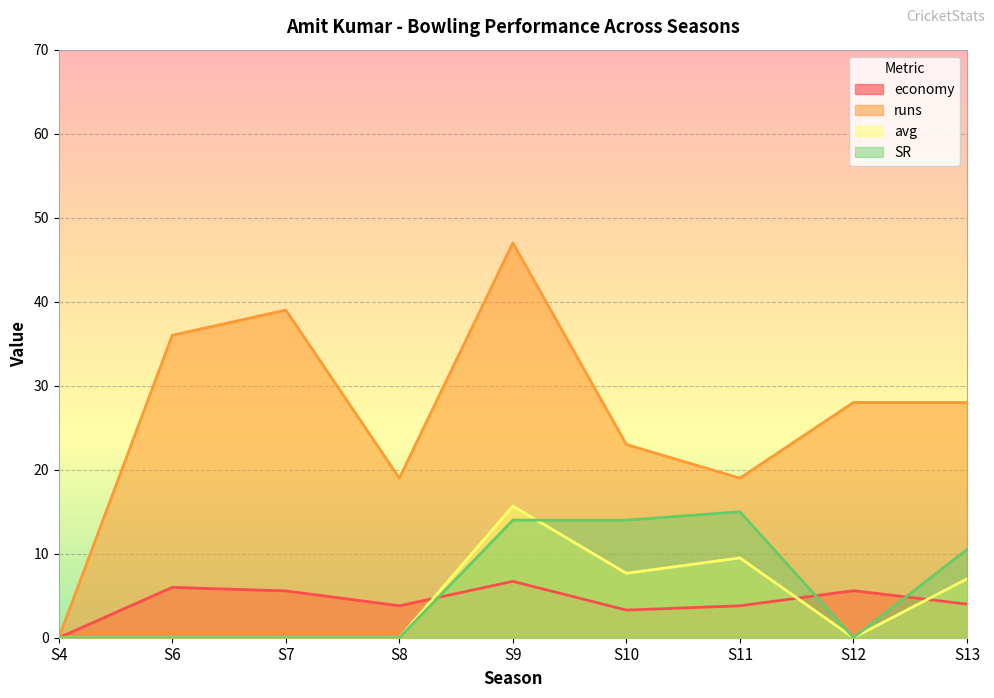

Which series changed the most between S9 and S12?

runs